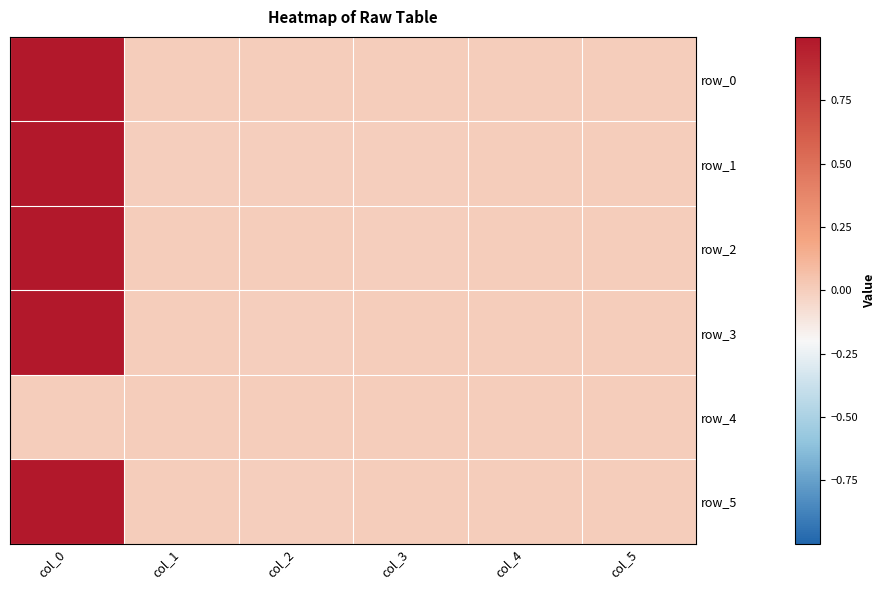

How many data points in row_1 are above 0?

2